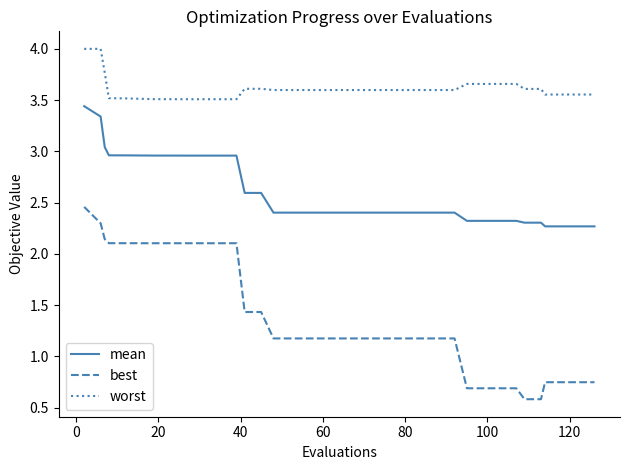

What are all the series names shown in the legend?

mean, best, worst